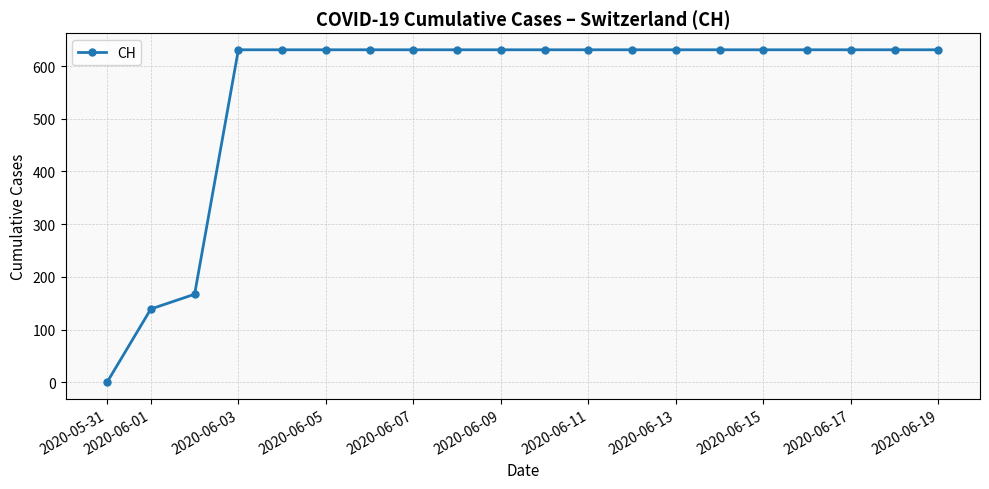

What is the difference between the maximum and minimum values?

631